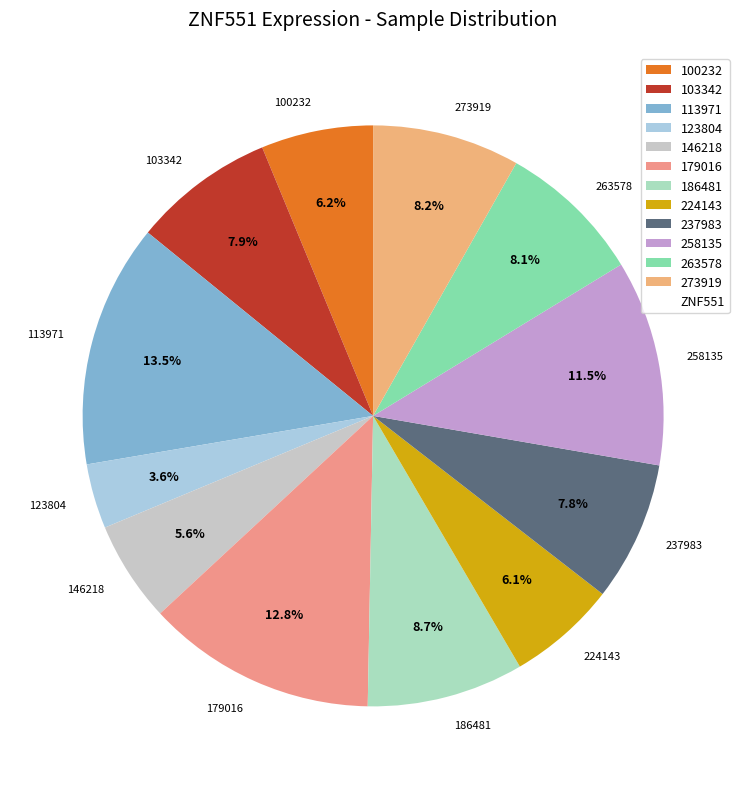

To the nearest percent, what is the difference between the largest and smallest slice percentages?

10%